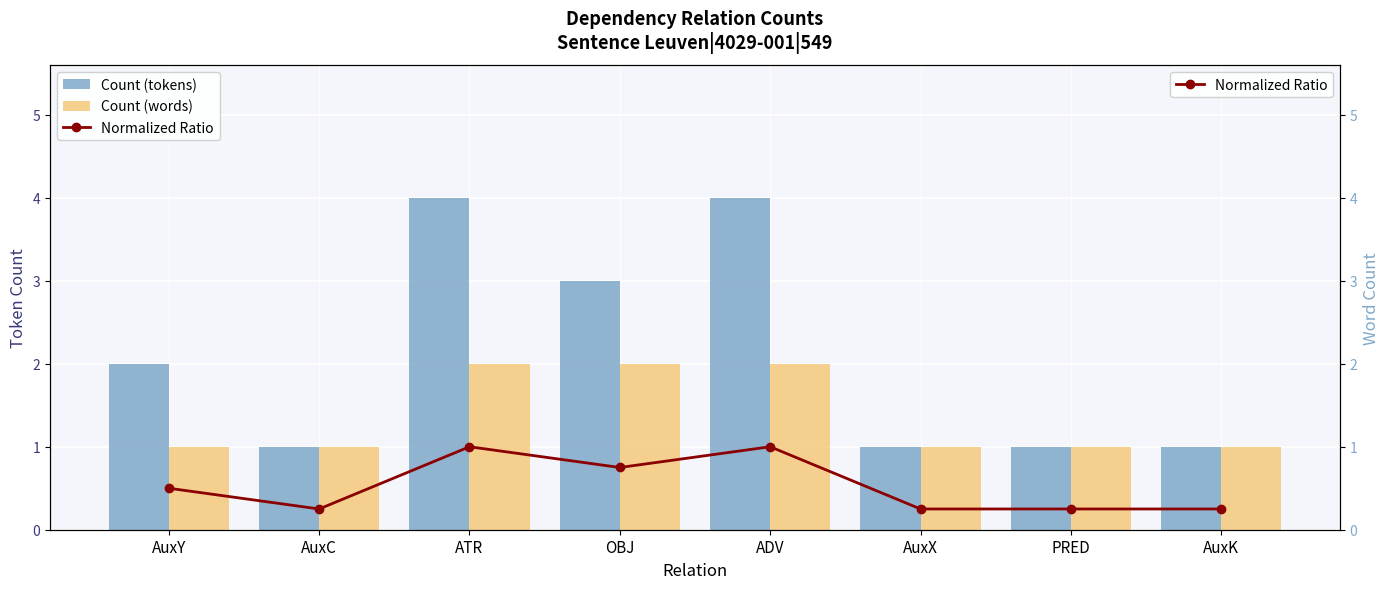

How many series are shown in this chart?

3